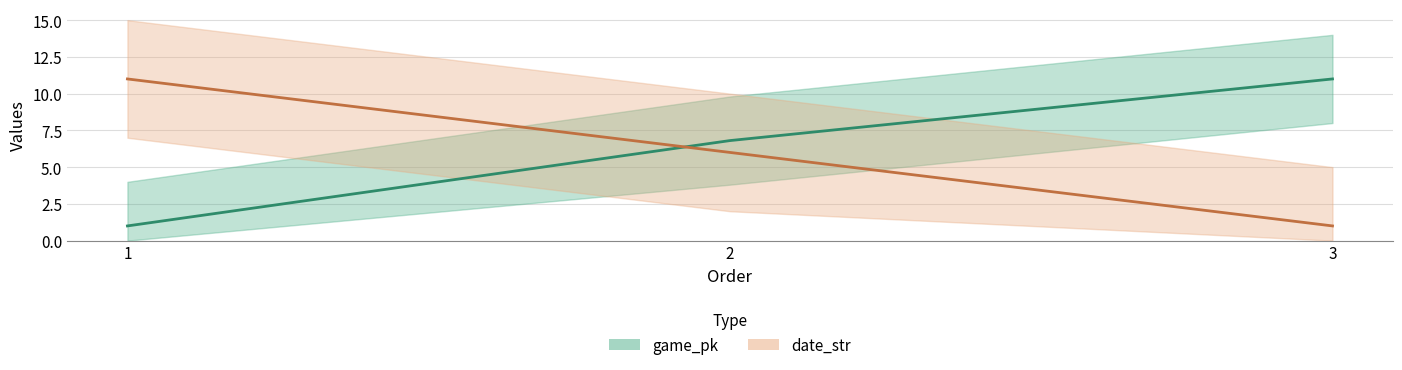

What is the difference between the maximum and second lowest values in the game_pk series?

4.2